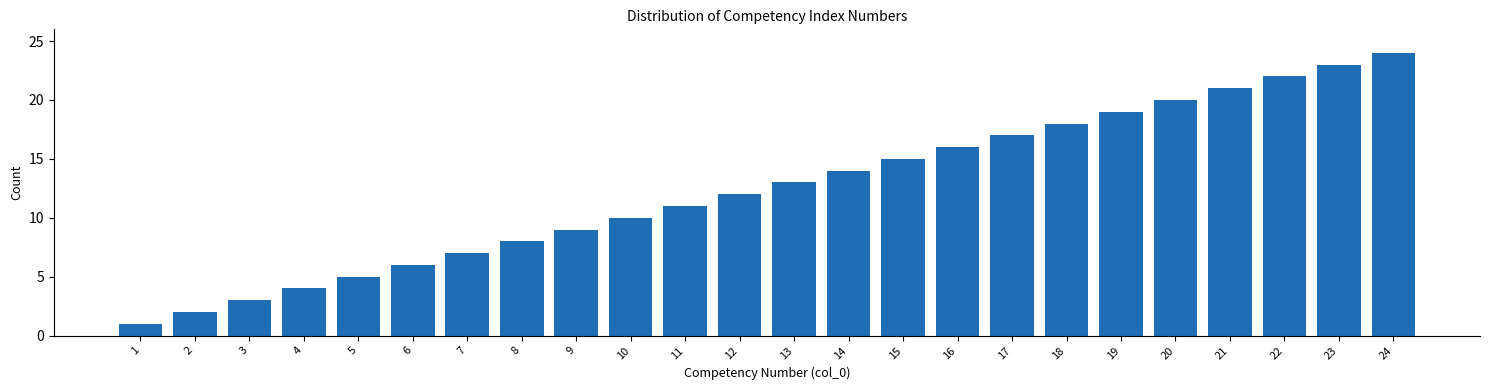

True or false: the data shows 11 at 11.

True